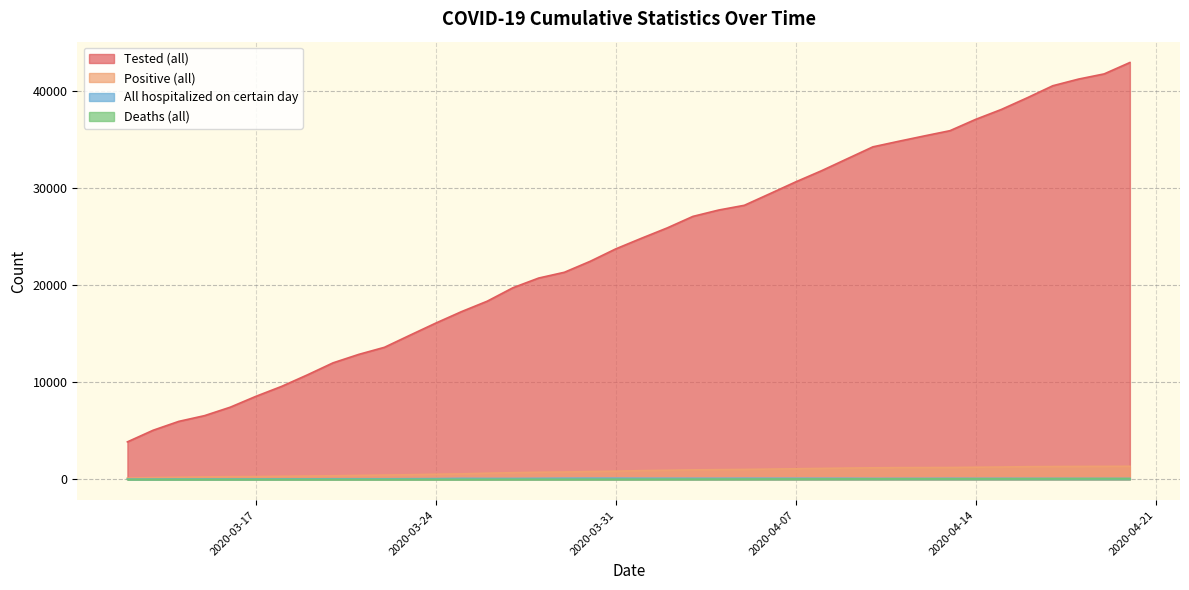

Is the value of All hospitalized on certain day at 2020-04-08 greater than the value of Positive (all) at 2020-03-21?

No